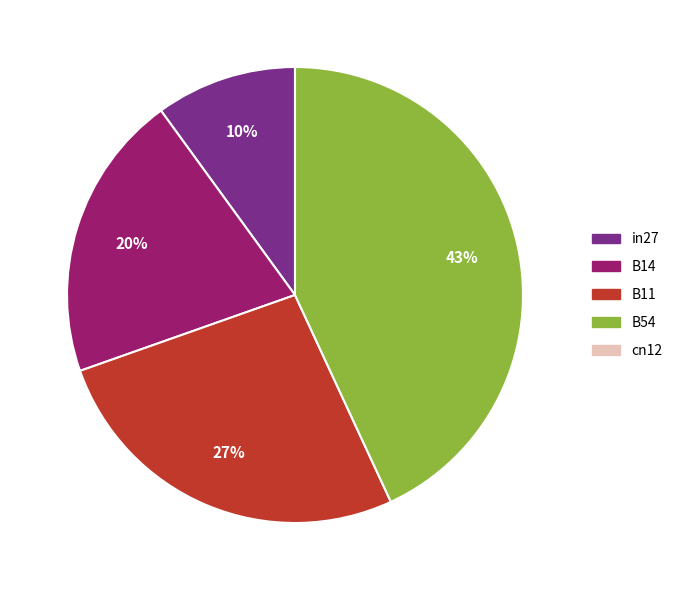

To the nearest percent, what is the difference between the largest and smallest slice percentages?

33%